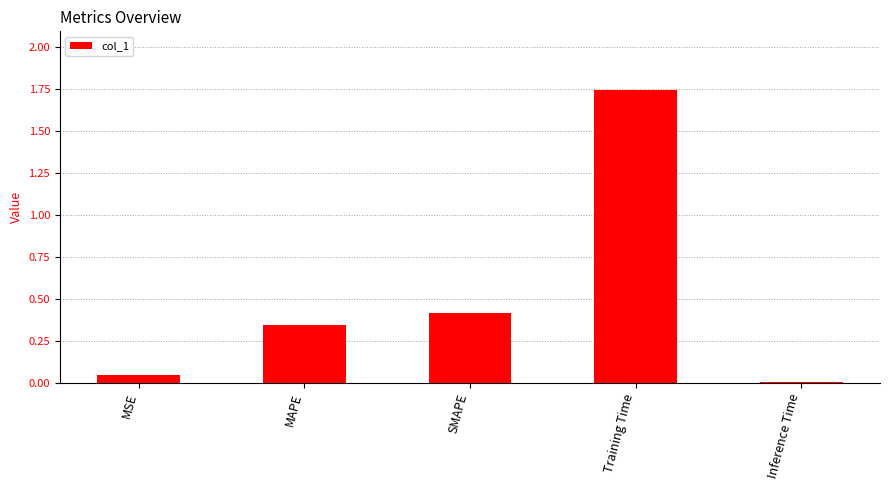

At which category does the chart reach its peak across all series?

Training Time